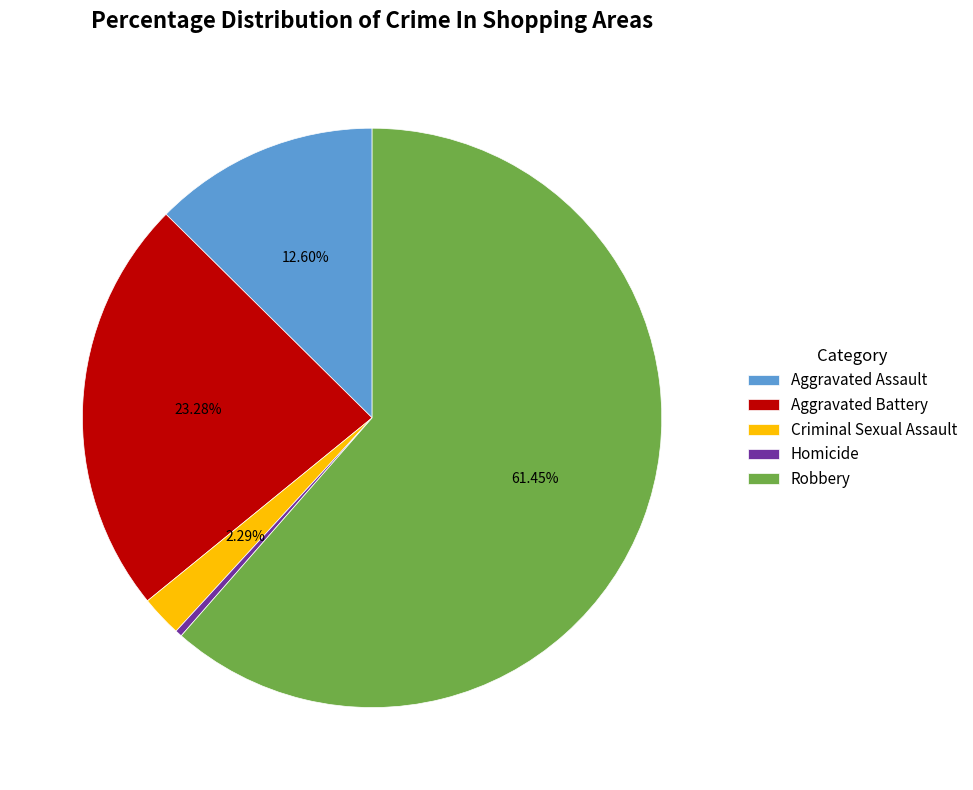

Count the number of slices in the pie.

5